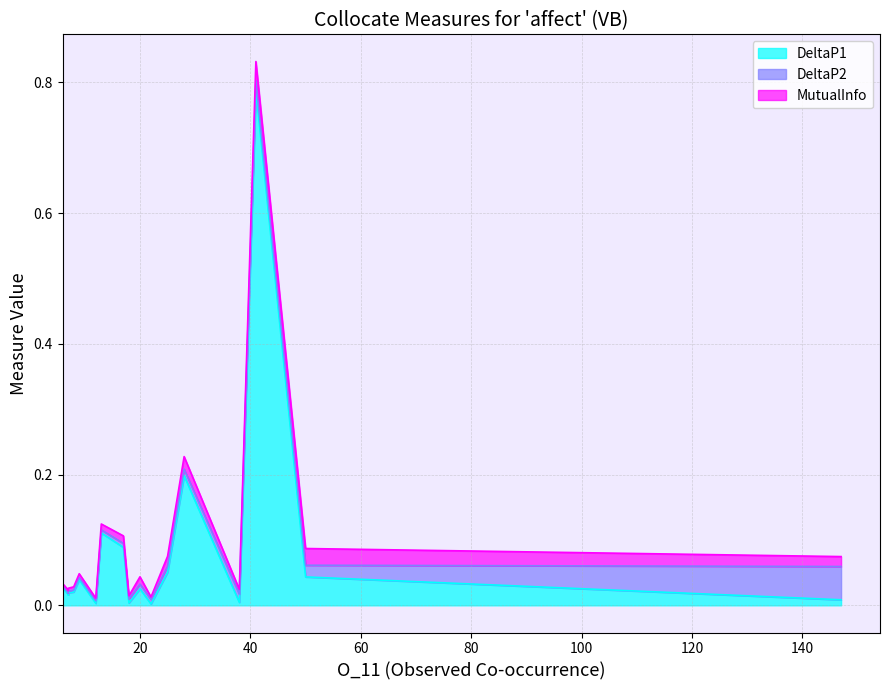

List the series in order of their peak value, highest first.

DeltaP1, DeltaP2, MutualInfo